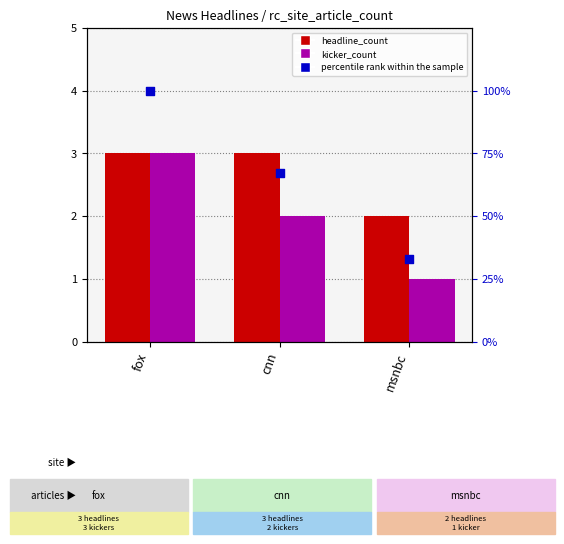

At which category is the sum across all series the highest?

fox